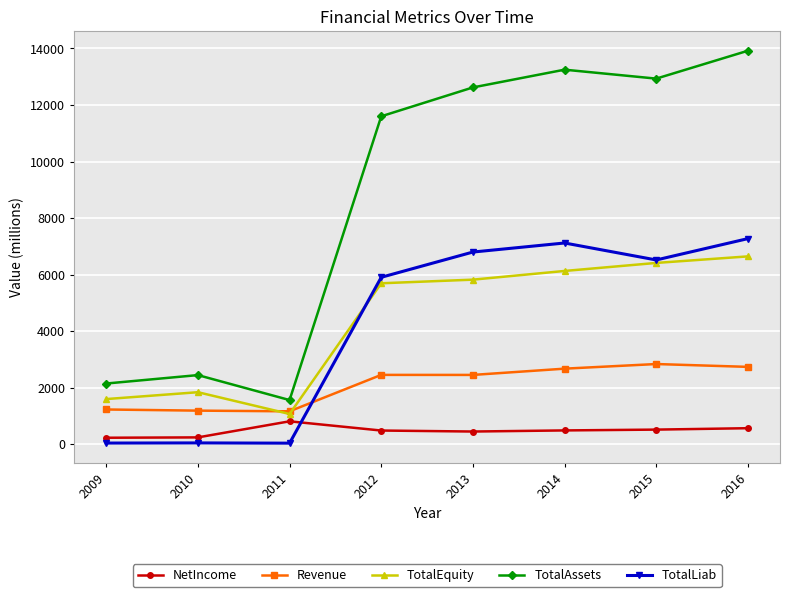

Which label corresponds to the largest value in the chart?

2016